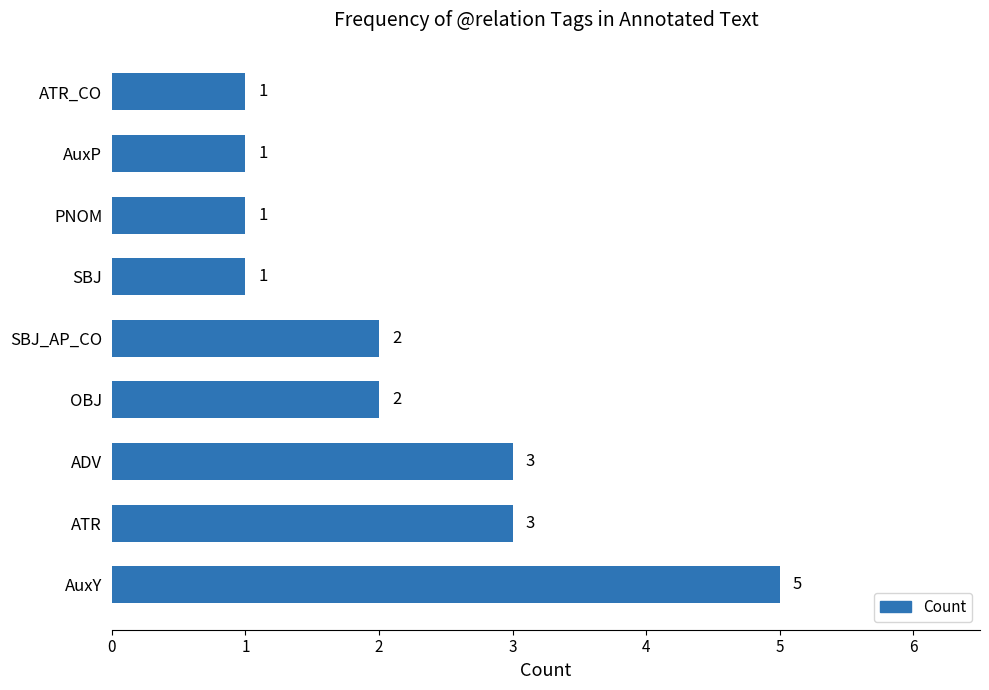

What is the sum of all values?

19